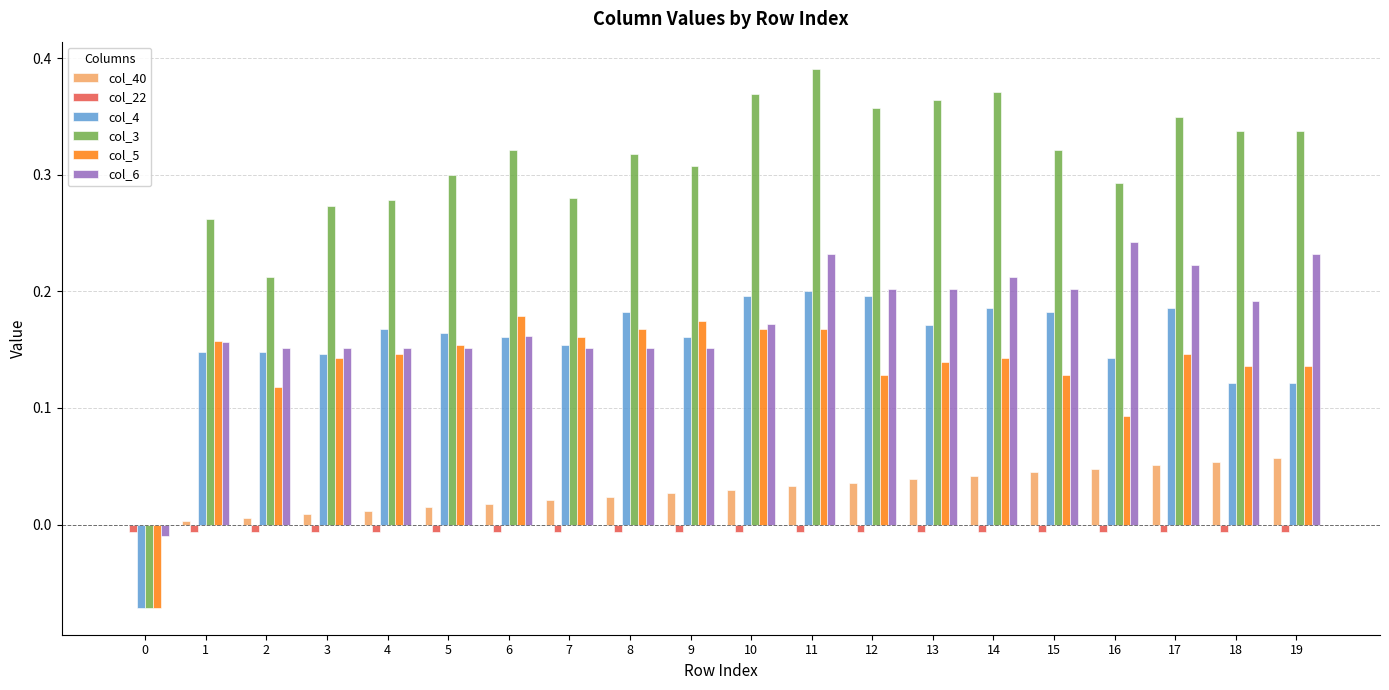

What is the sum of all col_3 values?

6.0